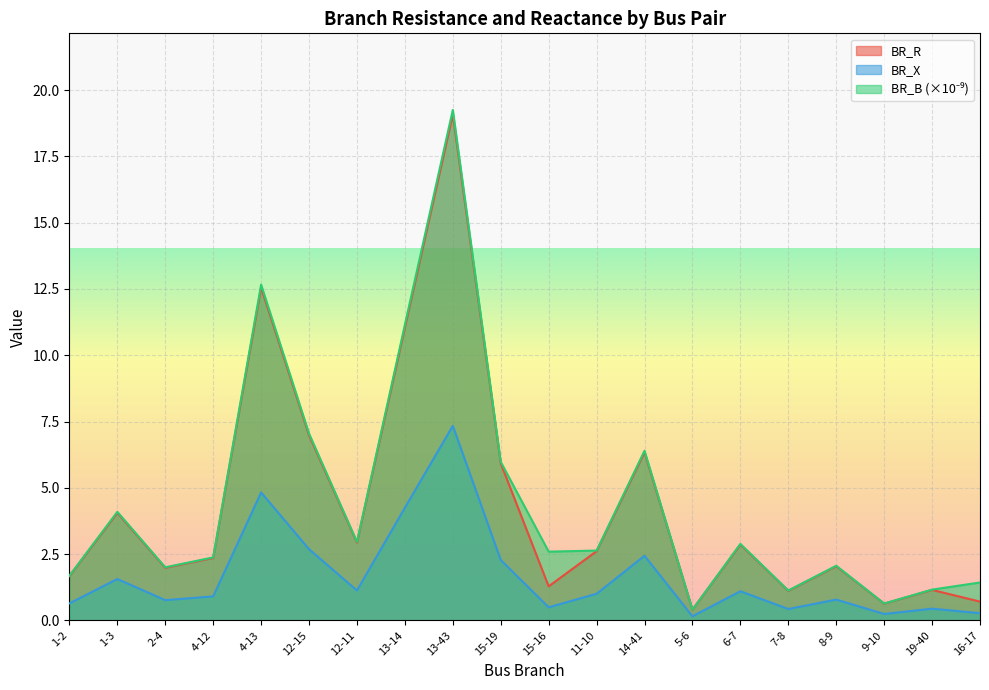

What is the difference between the BR_B values at 11-10 and 1-2?

0.9